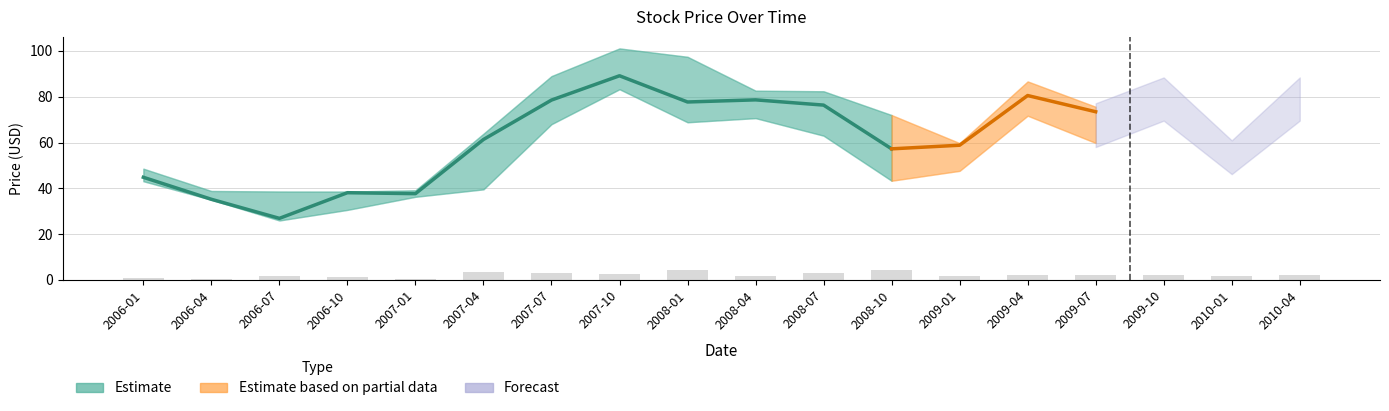

Are the bars grouped side by side (vs. stacked)?

Yes